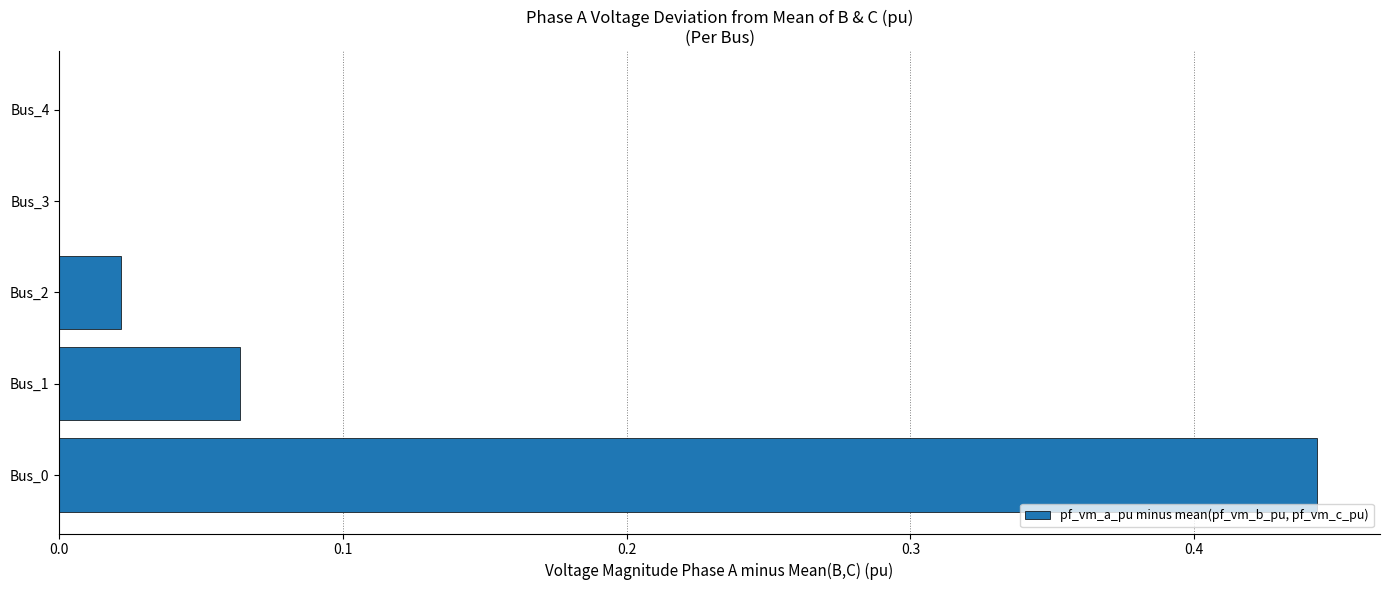

Is it true that the value at Bus_0 is 0.6?

False